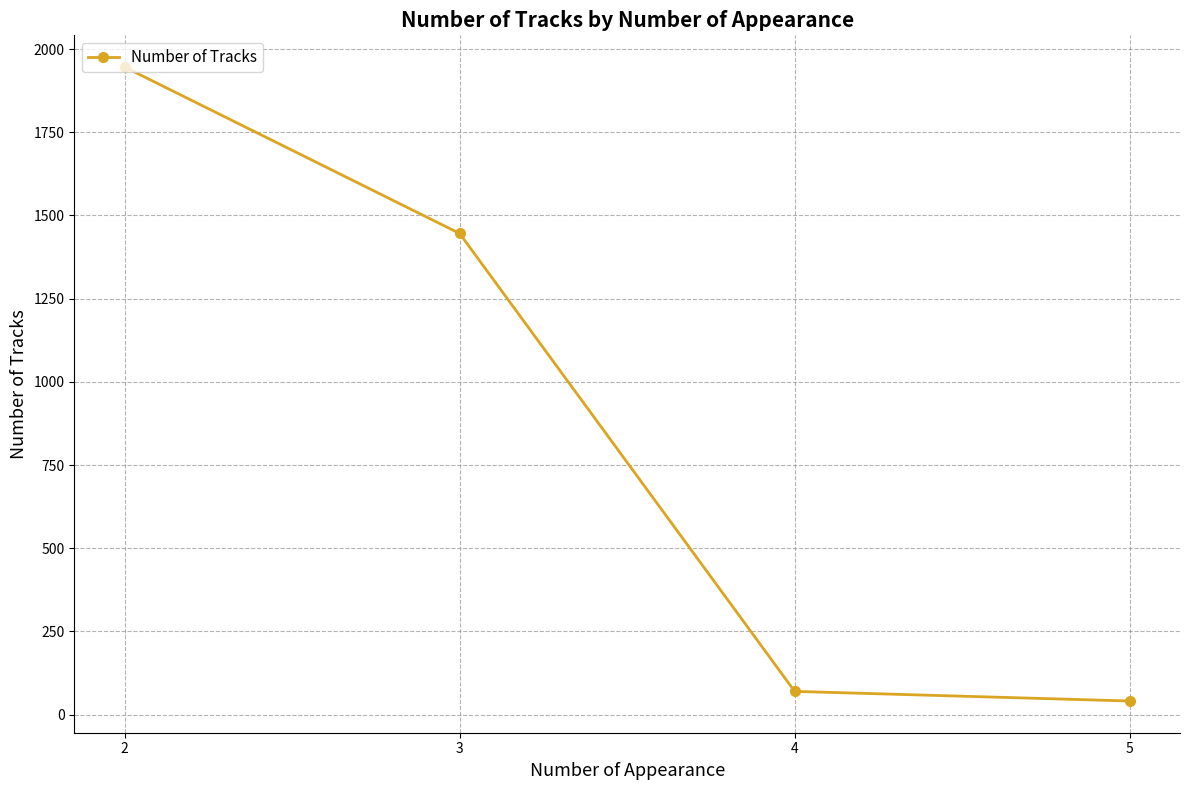

True or false: the data has more than 2 interior local peaks.

False